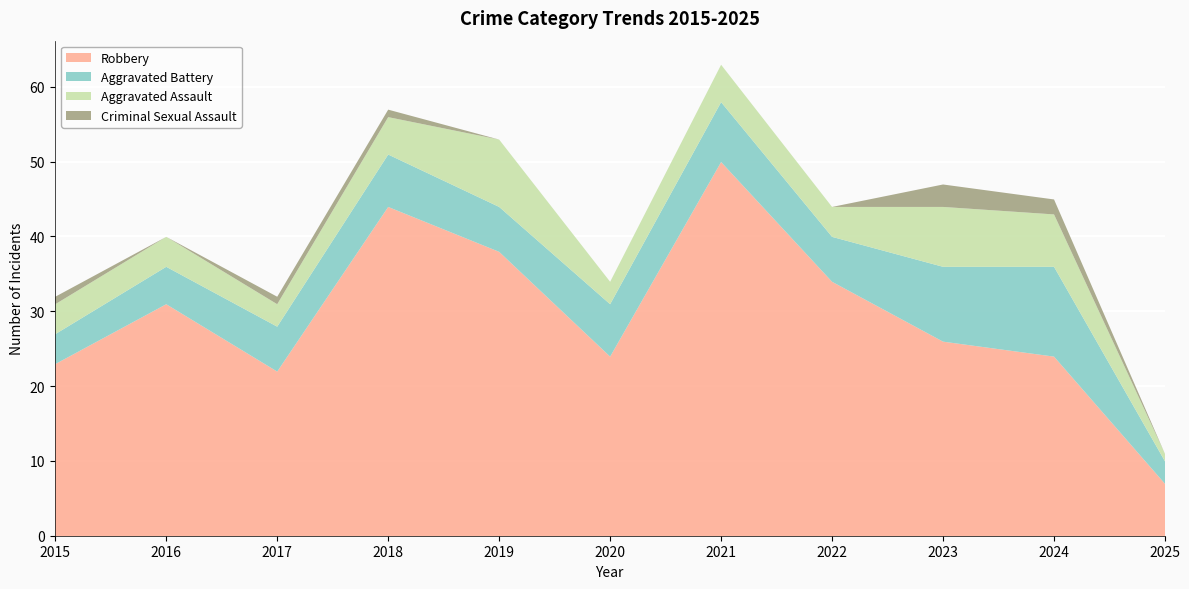

What is the difference between the Total values at 2023 and 2025?

36